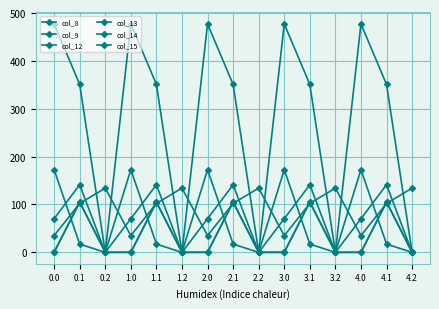

Is the value of col_13 at 1.1 greater than the value of col_12 at 2.2?

Yes